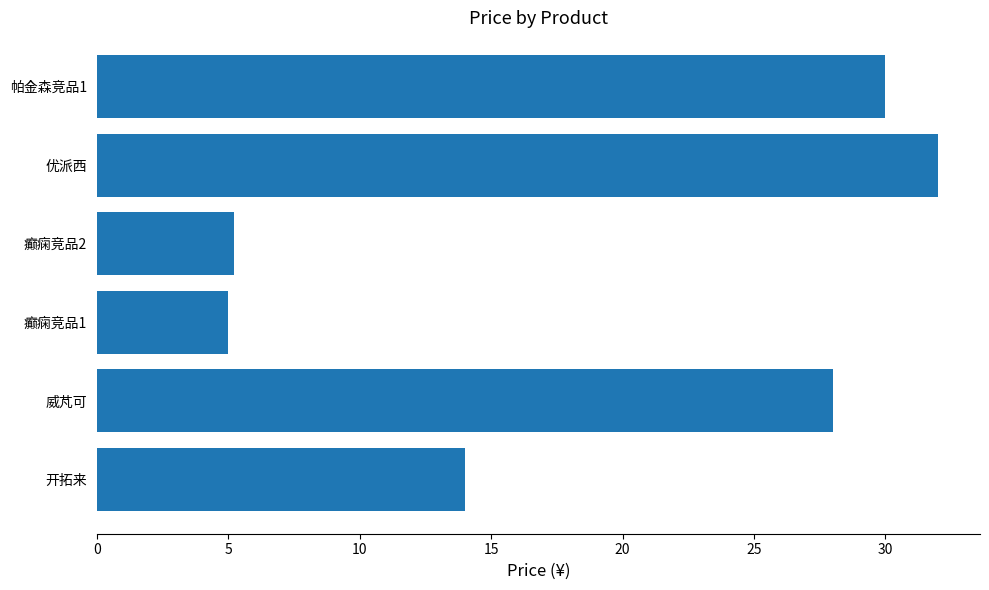

What is the change in value from 优派西 to 帕金森竞品1?

-2.0